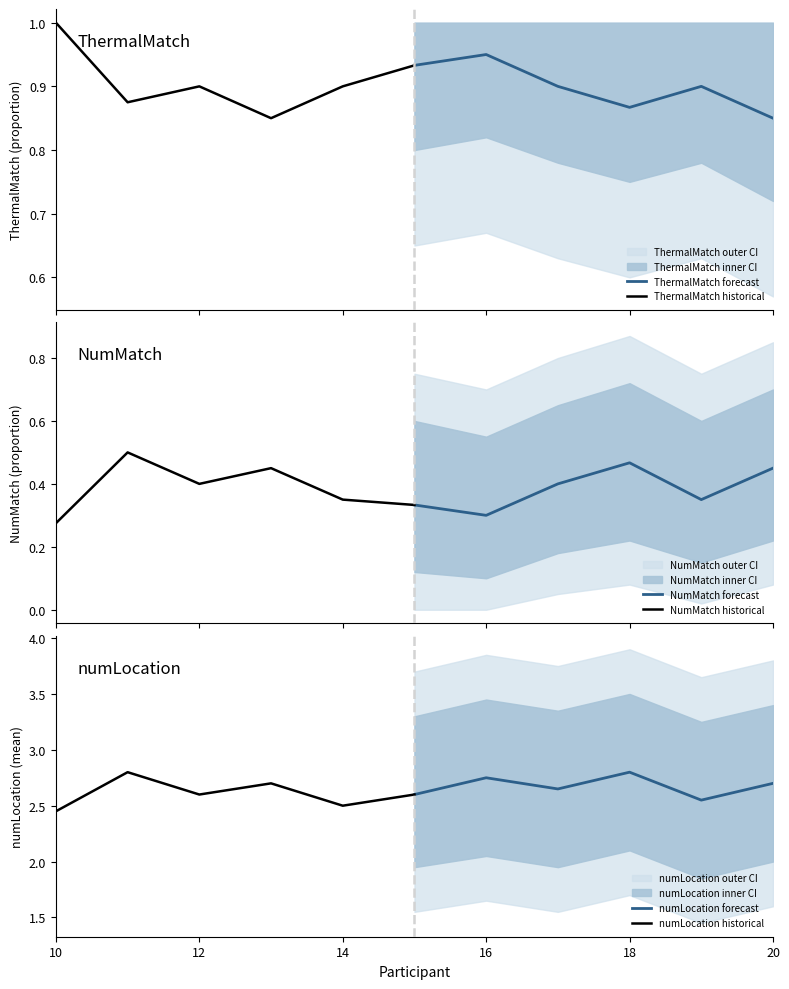

The numLocation forecast series shows 2.8 at 18. True or false?

True